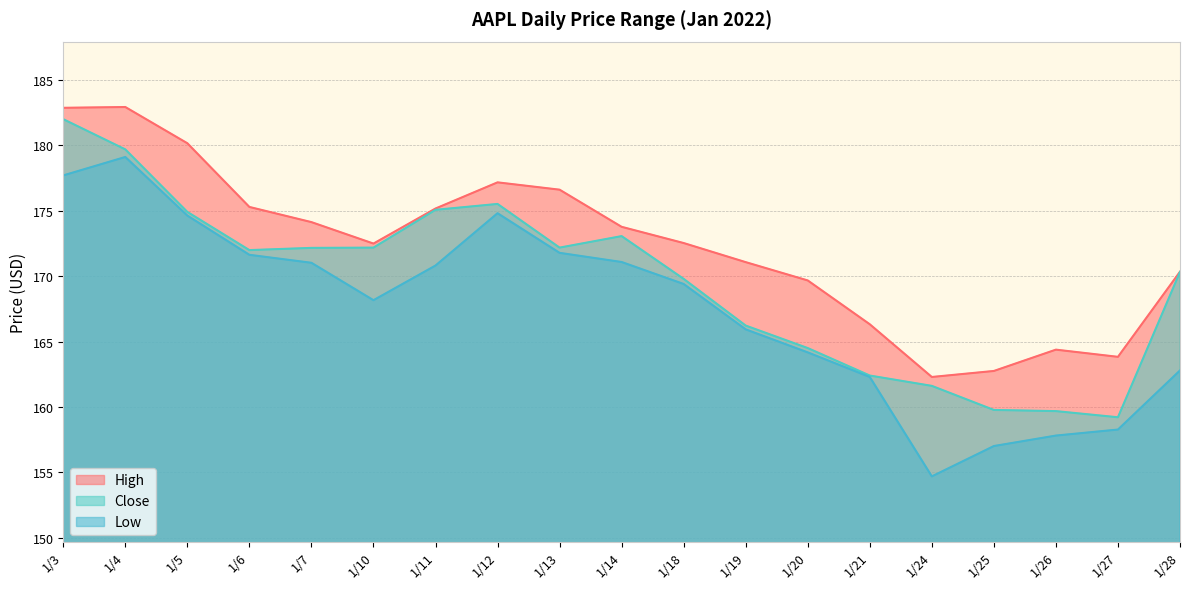

List the series in order of their peak value, highest first.

High, Close, Low